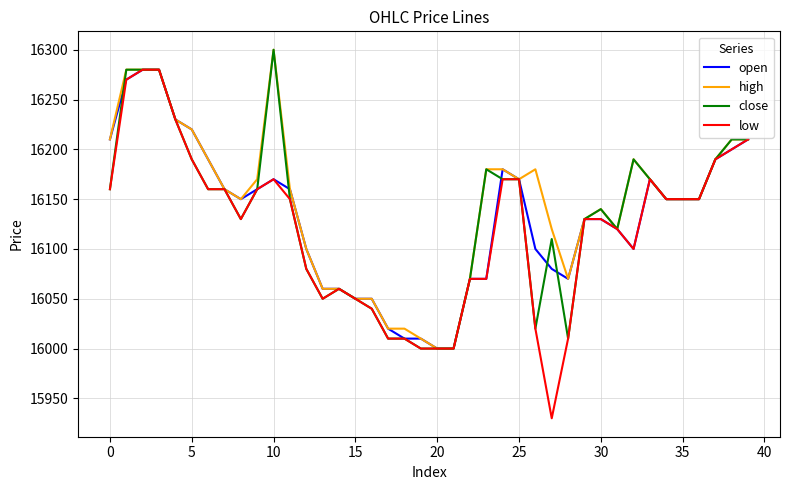

What is the highest value of the high series?

16300